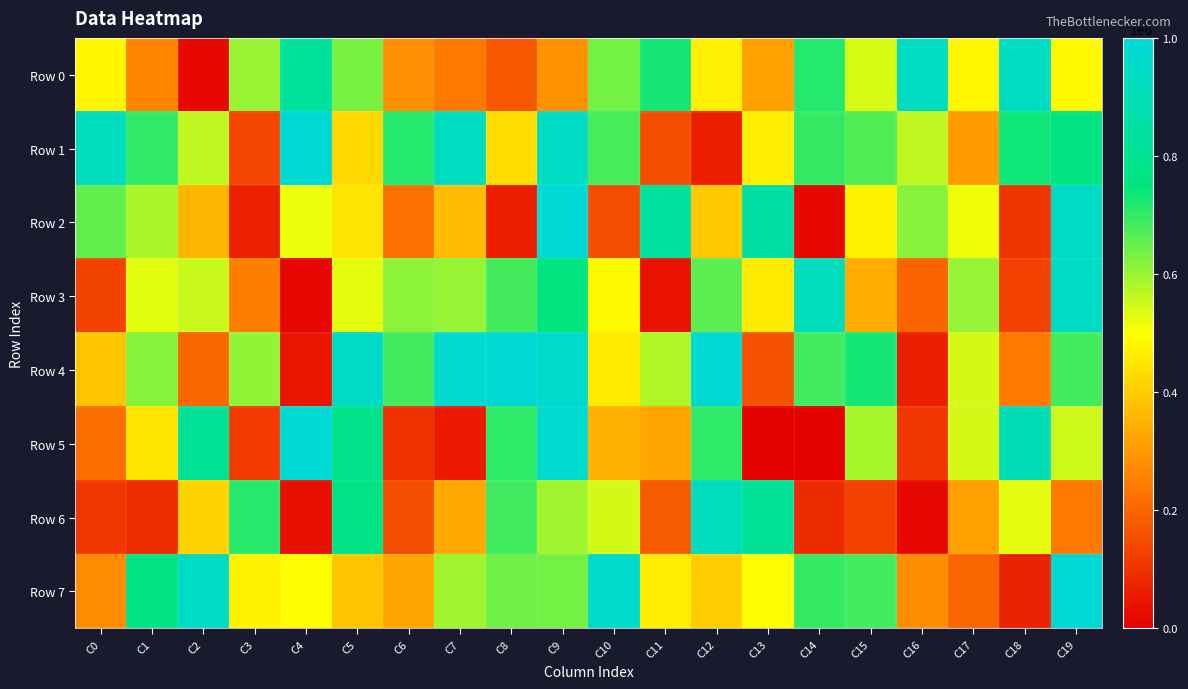

Rank the series by their maximum value, from lowest to highest.

Row 6, Row 0, Row 3, Row 4, Row 5, Row 1, Row 7, Row 2